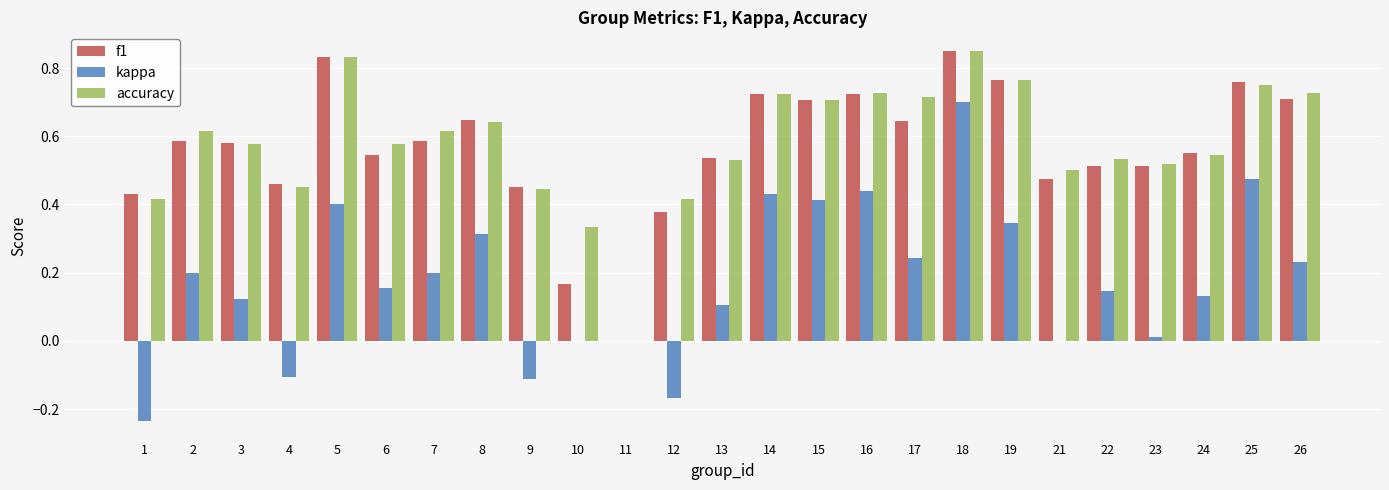

Which series has the largest range (max minus min)?

kappa